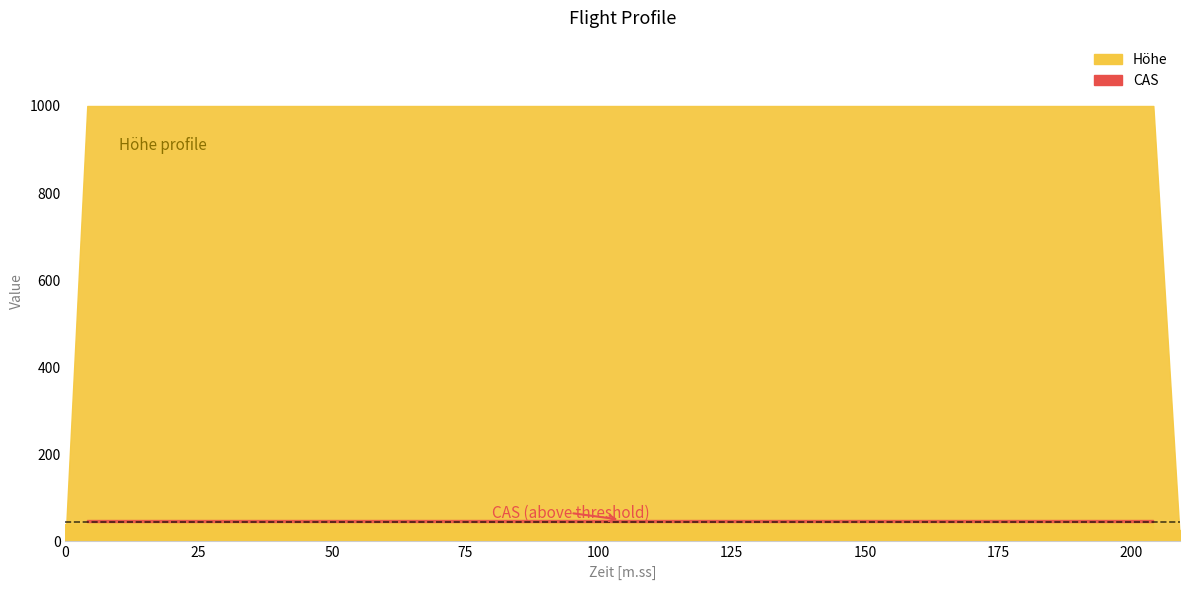

Where does the CAS series first go above 40?

4.1